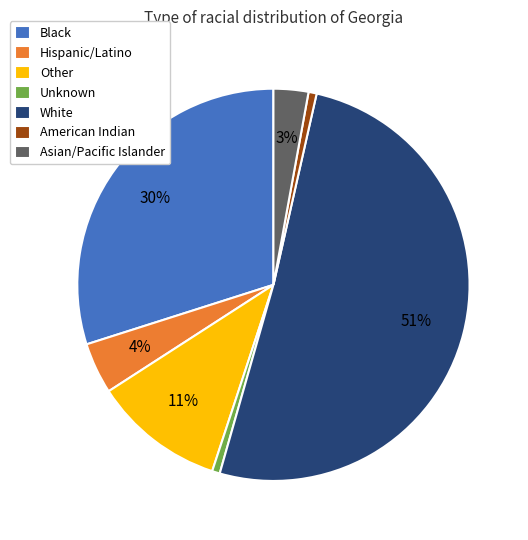

Is Hispanic/Latino the majority of the pie?

No